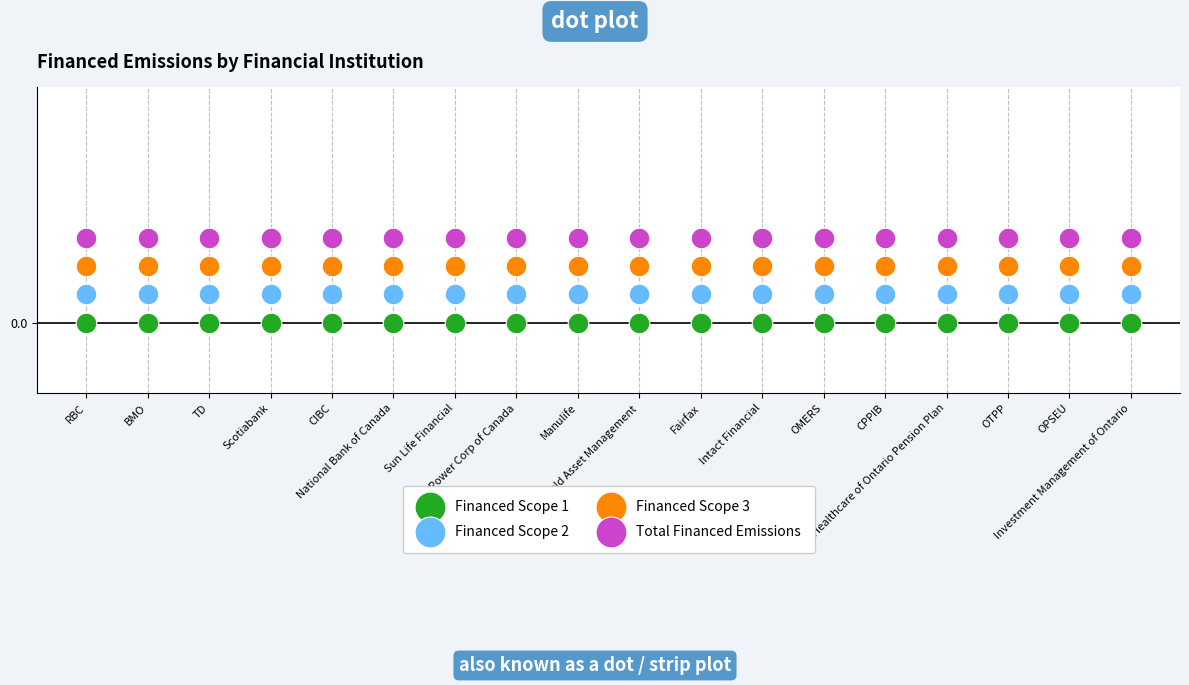

What are all the series names shown in the legend?

Financed Scope 1, Financed Scope 2, Financed Scope 3, Total Financed Emissions